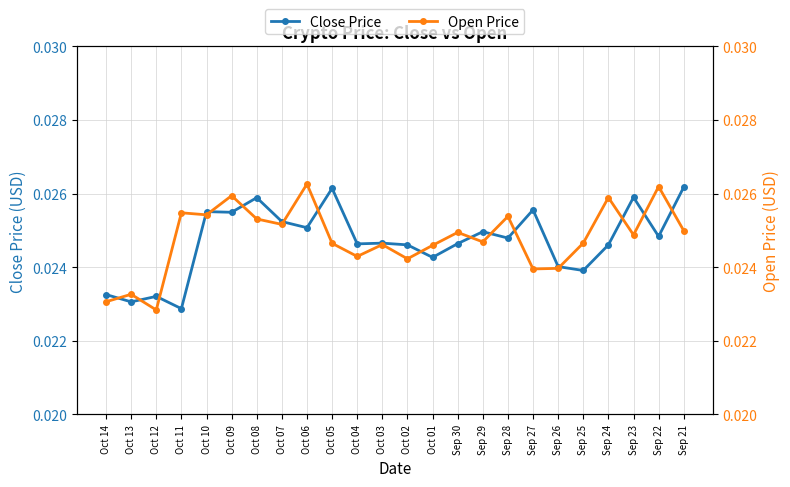

Which series has the largest total across all categories?

Open Price